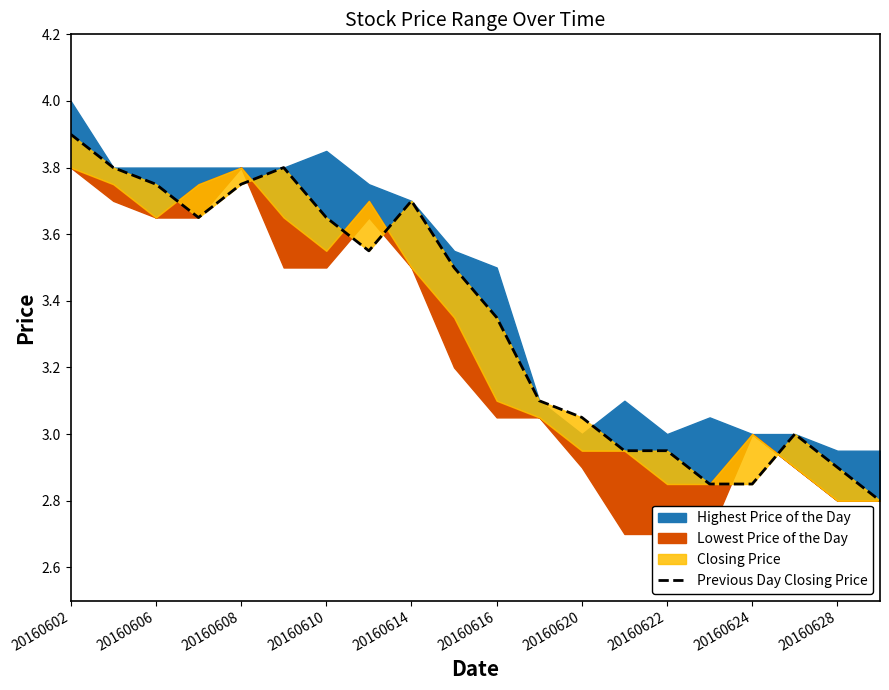

The chart shows a value of 3.0 at 13. True or false?

True